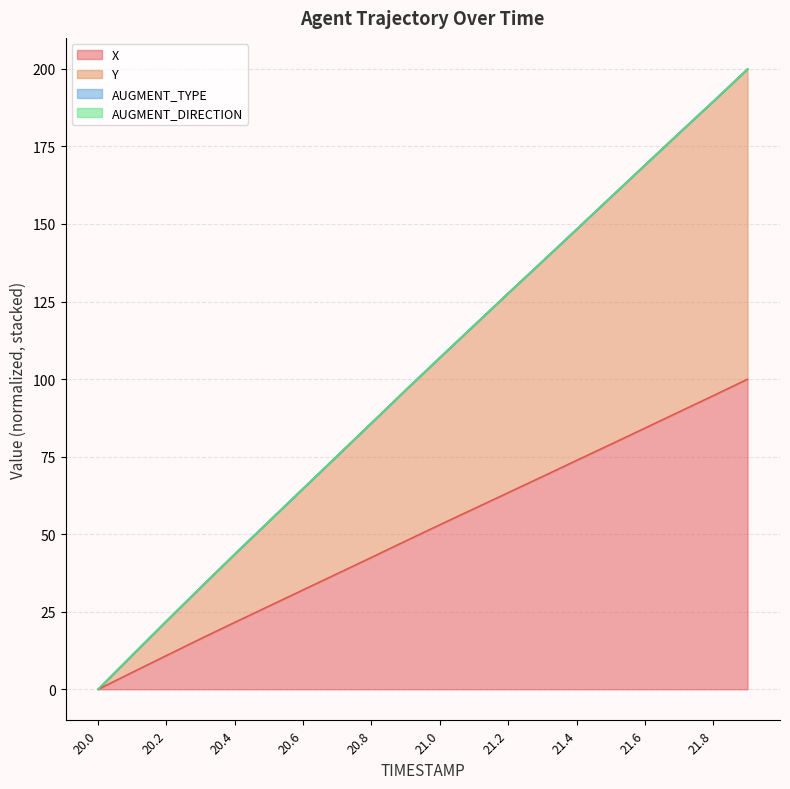

What is the sum of all X values?

1005.5